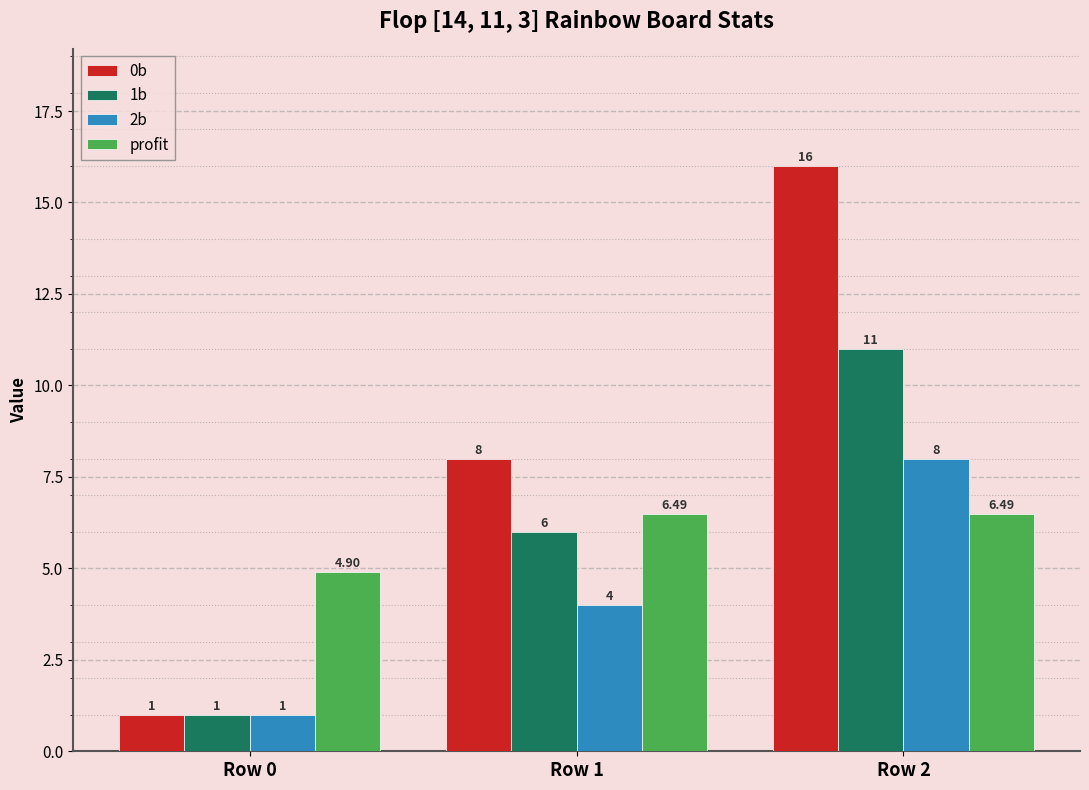

Reading right to left, transcribe all the data shown in this chart.

0b: 16.0	8.0	1.0
1b: 11.0	6.0	1.0
2b: 8.0	4.0	1.0
profit: 6.5	6.5	4.9